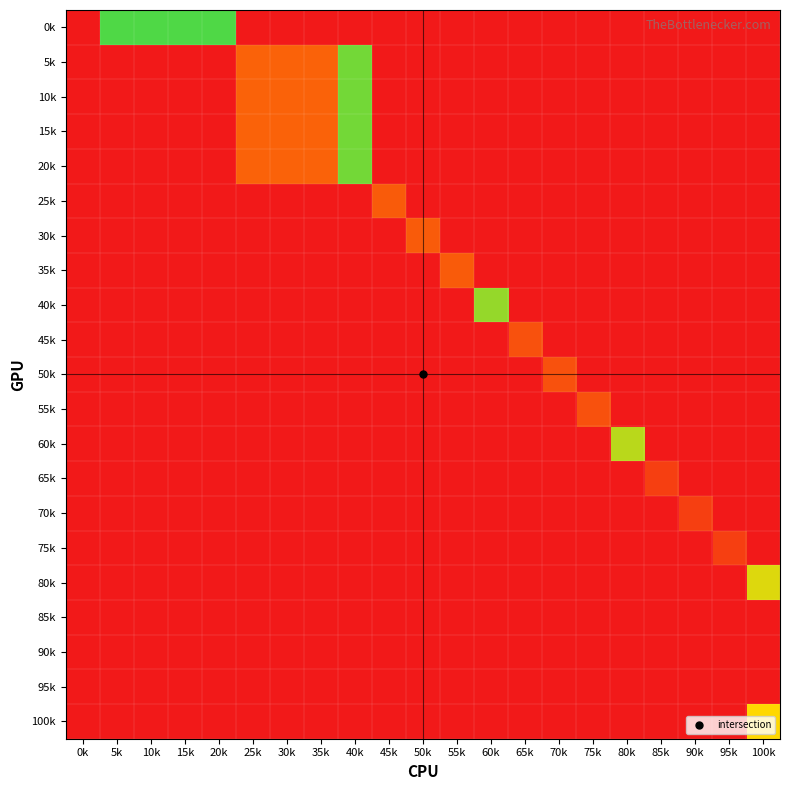

Which has a higher value, 10k or 0k?

10k